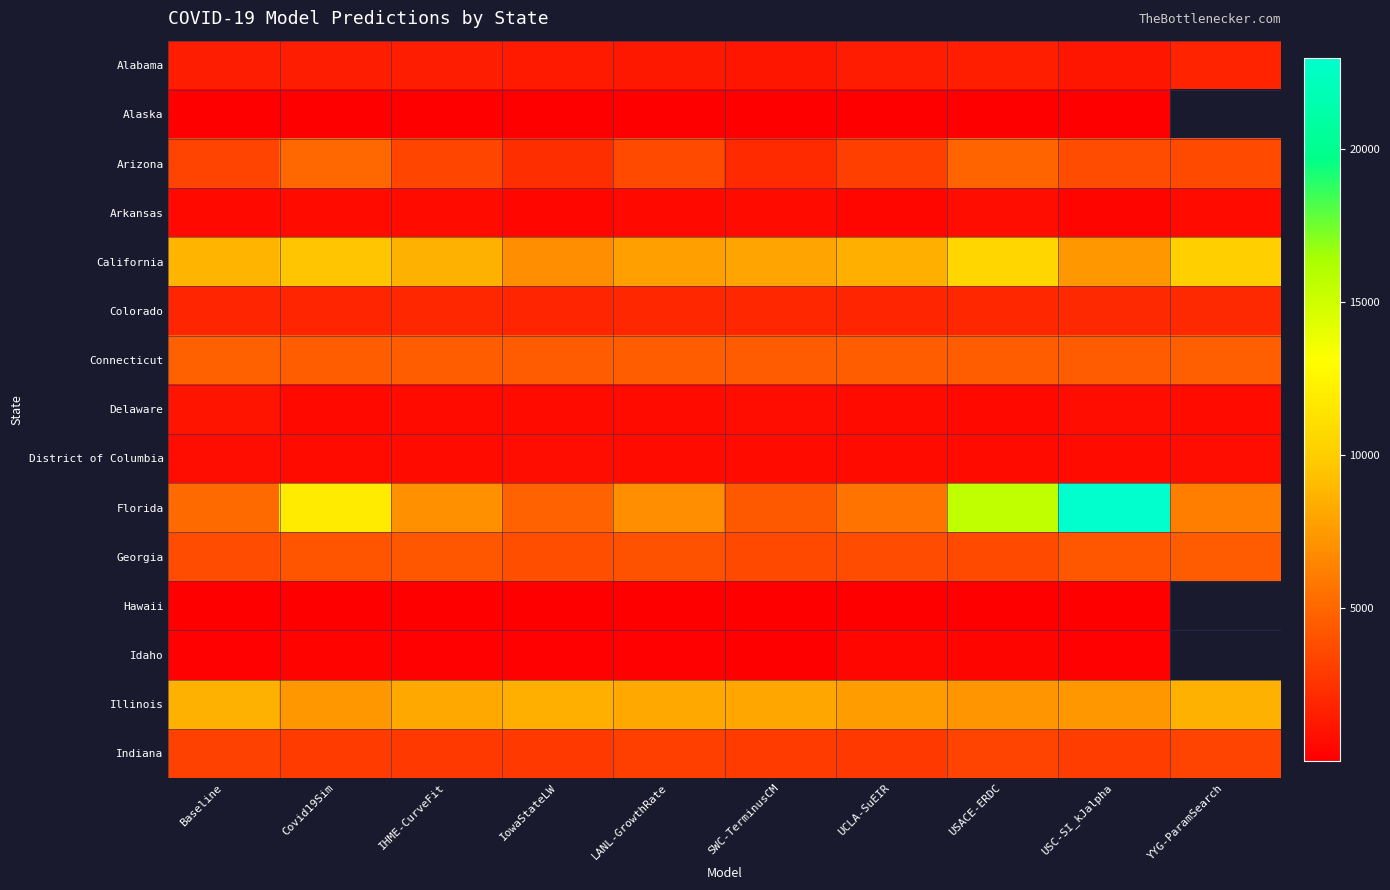

Which label corresponds to the smallest value in the chart?

LANL-GrowthRate